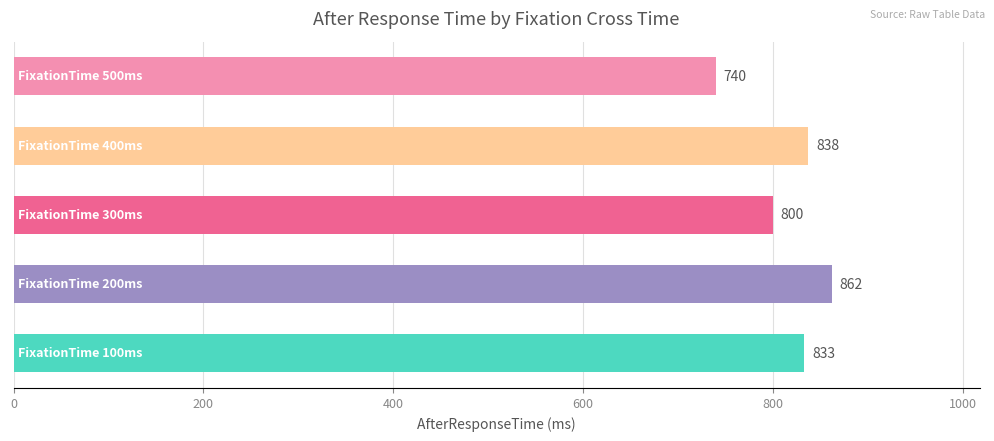

What is the maximum value shown in the chart?

862.5